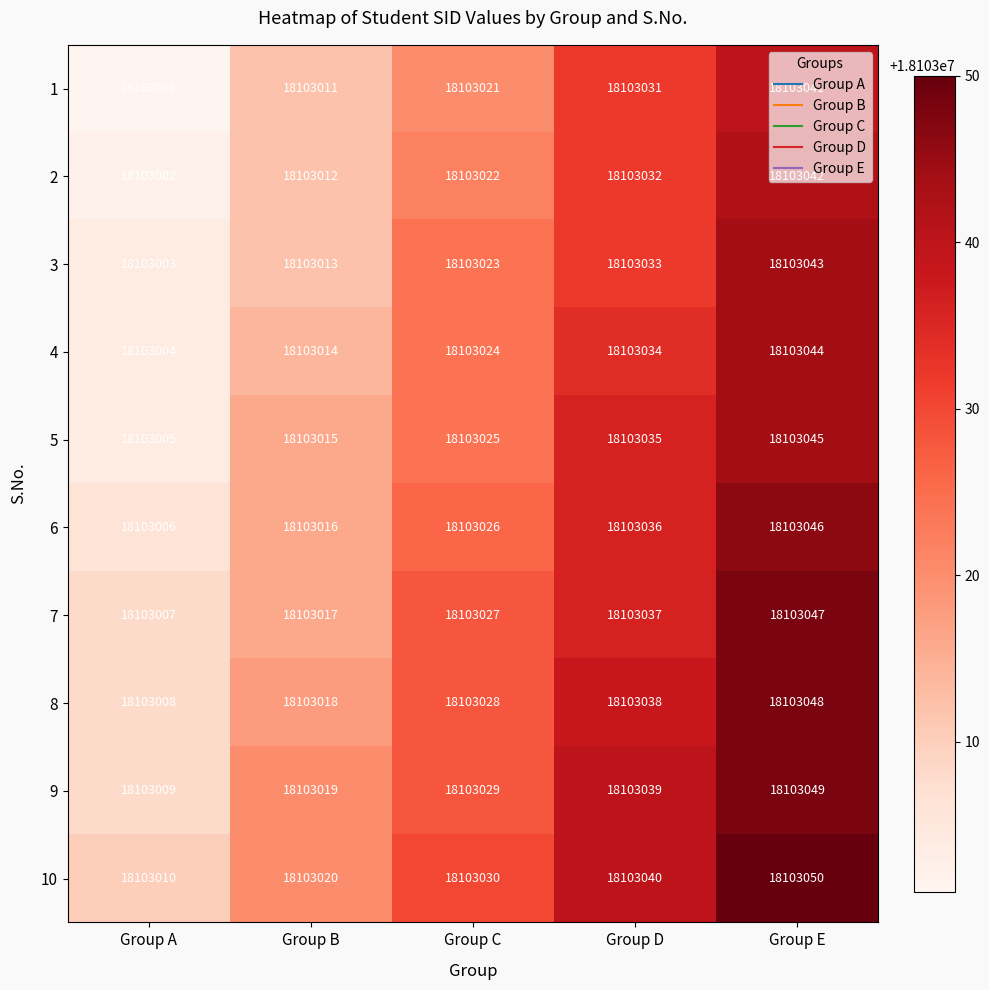

Count the 1 values in the range 18103011 to 18103031.

3